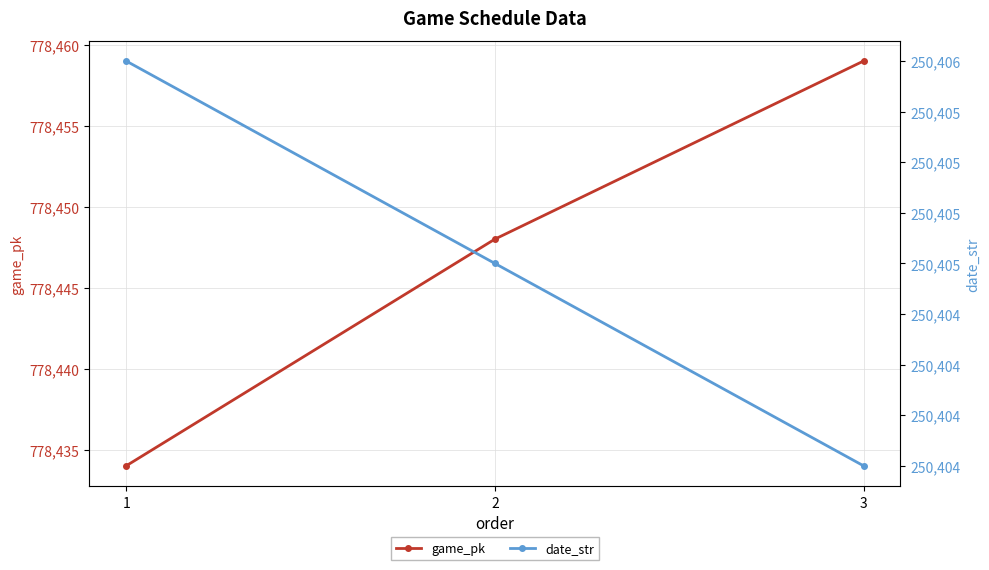

At which category does the chart reach its minimum across all series?

3